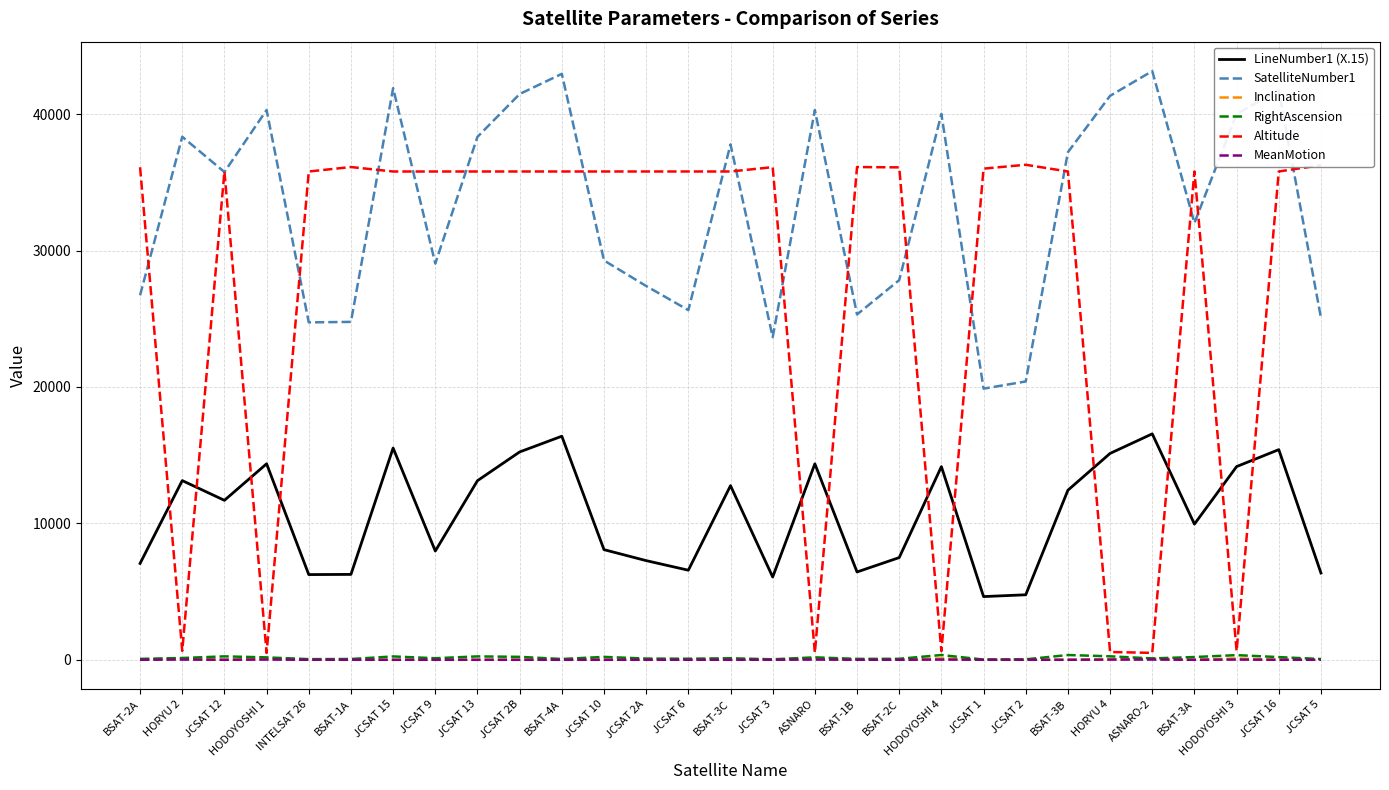

After their last crossing, which series has the higher values: RightAscension or Inclination?

RightAscension